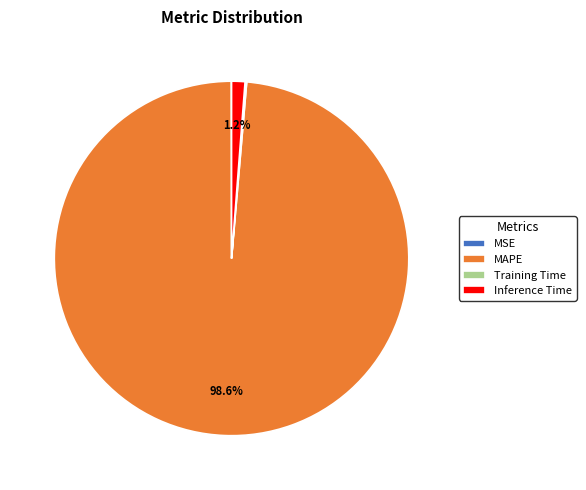

Which category accounts for the majority?

MAPE